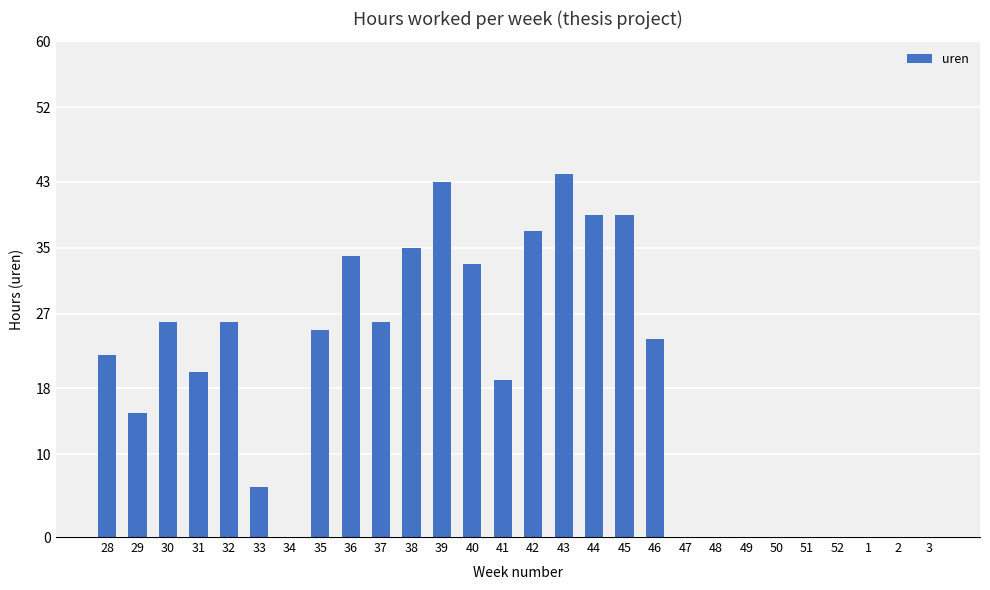

What is the difference between the values at 42 and 1?

37